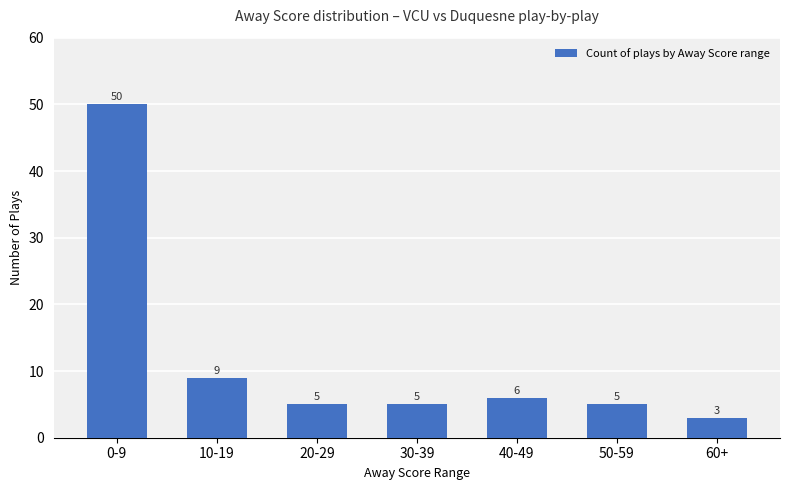

Does the chart contain any negative values?

No